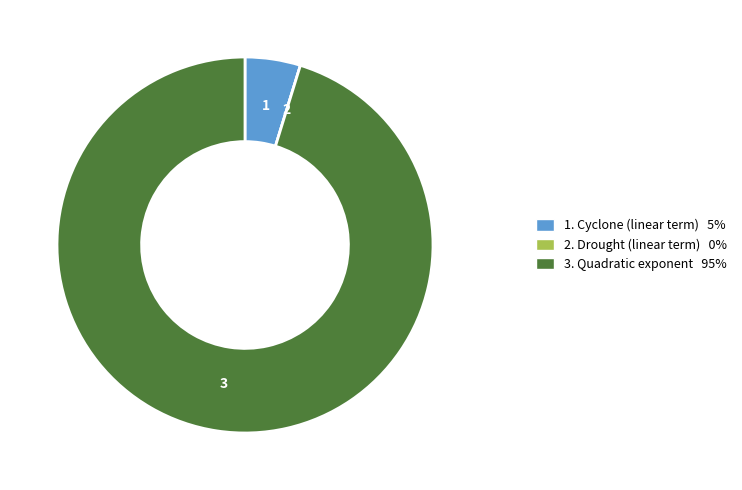

Do 3. Quadratic exponent 95% and 1. Cyclone (linear term) 5% together represent more than half of the pie?

Yes